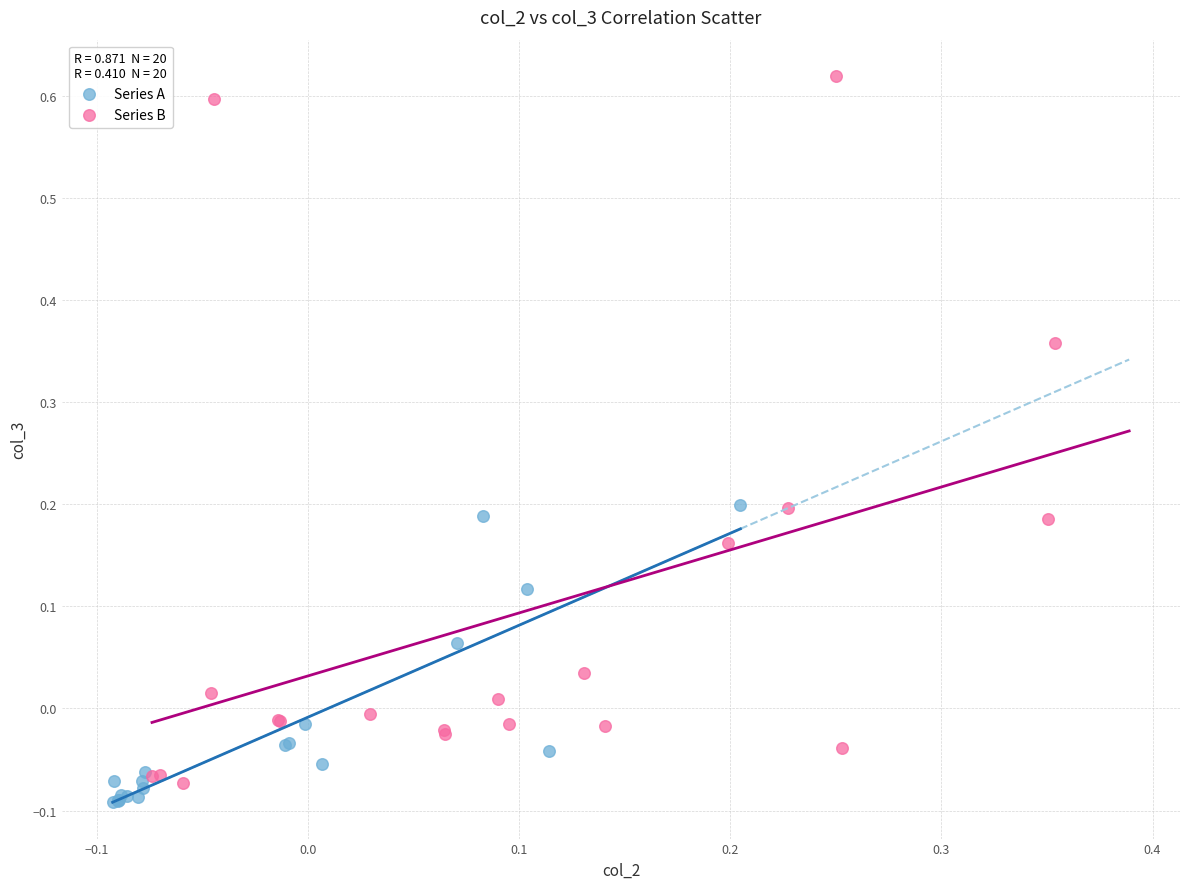

Which series reaches the maximum Y coordinate?

Series B